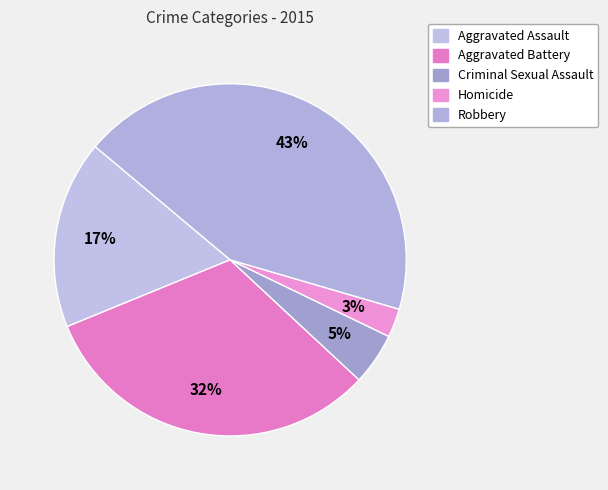

What is the ratio of the value at Aggravated Battery to the value at Homicide?

12.1